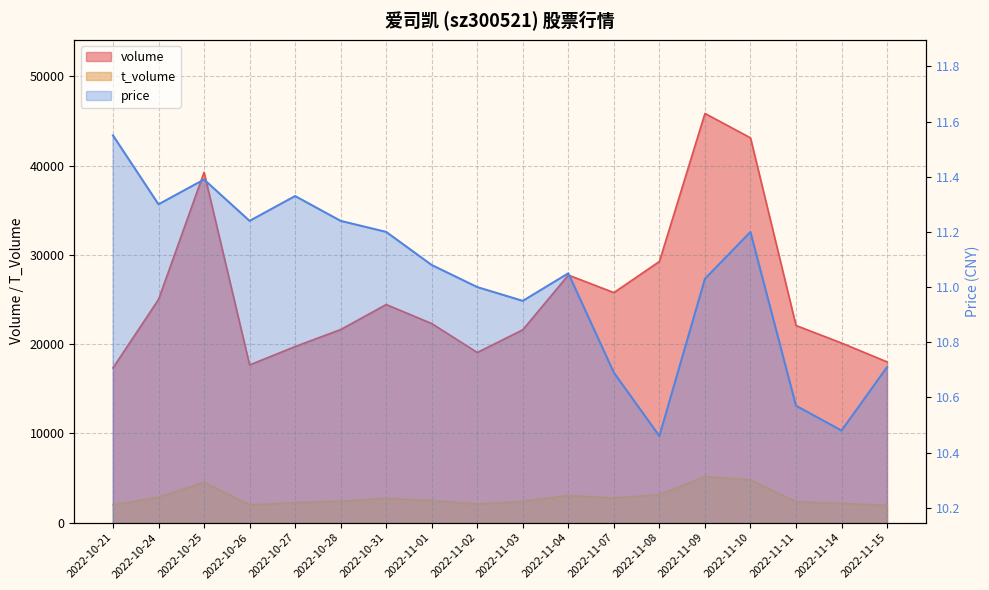

Which has a higher value, 2022-11-14 or 2022-11-07?

2022-11-07